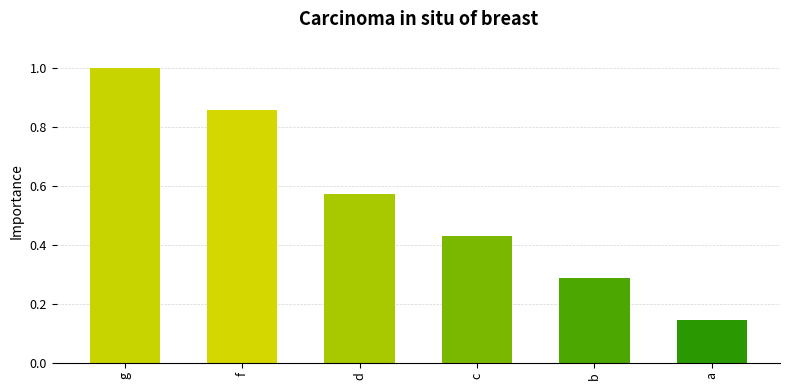

What is the greatest value displayed?

1.0